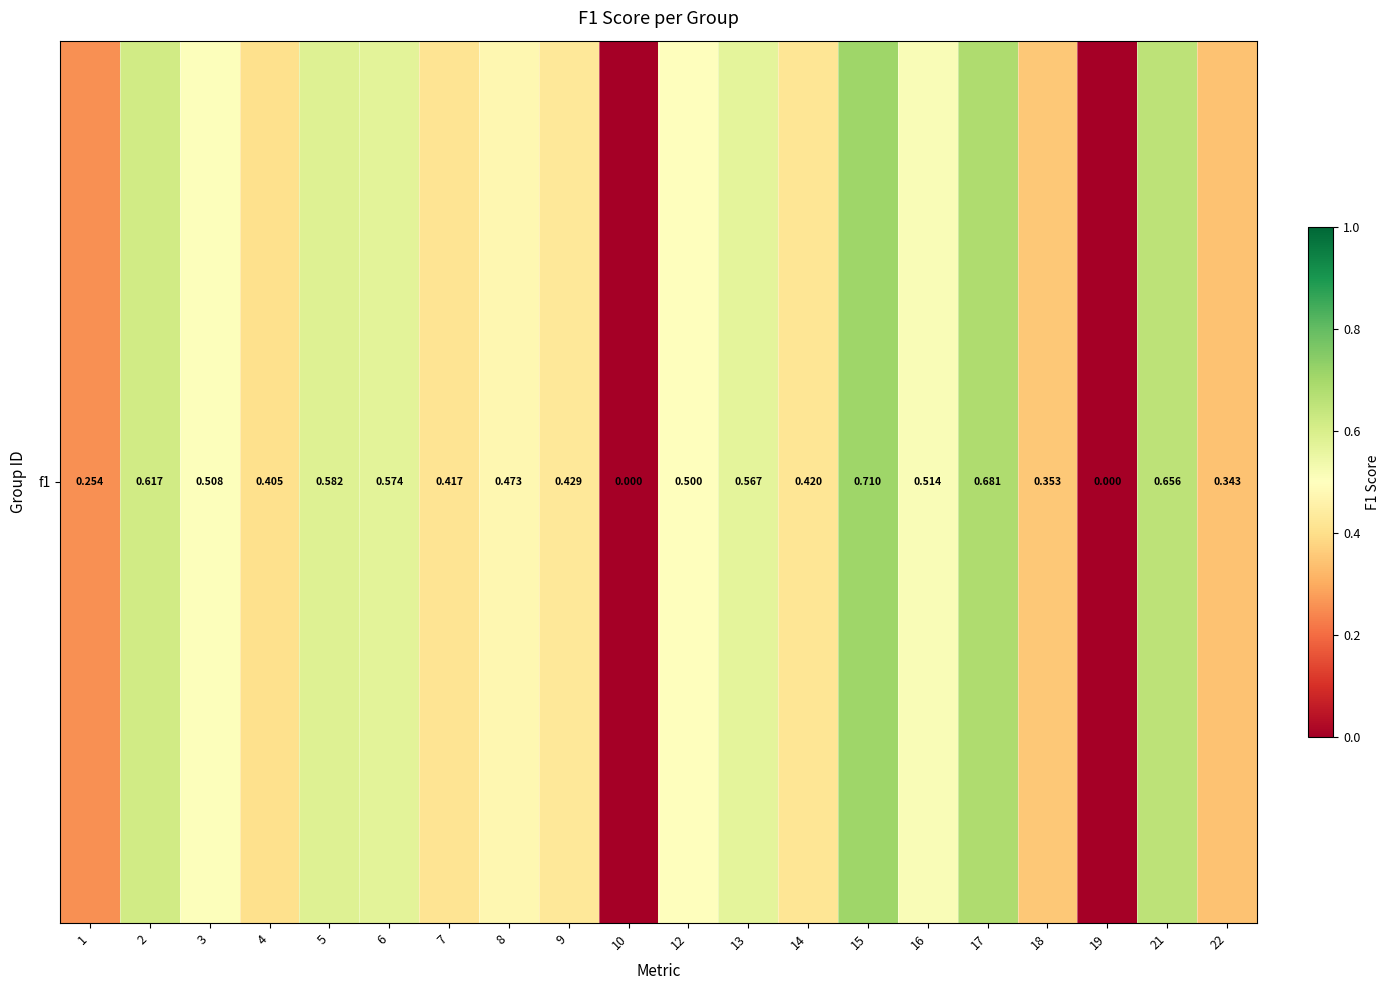

The chart shows a value of 0.3 at 19. True or false?

False